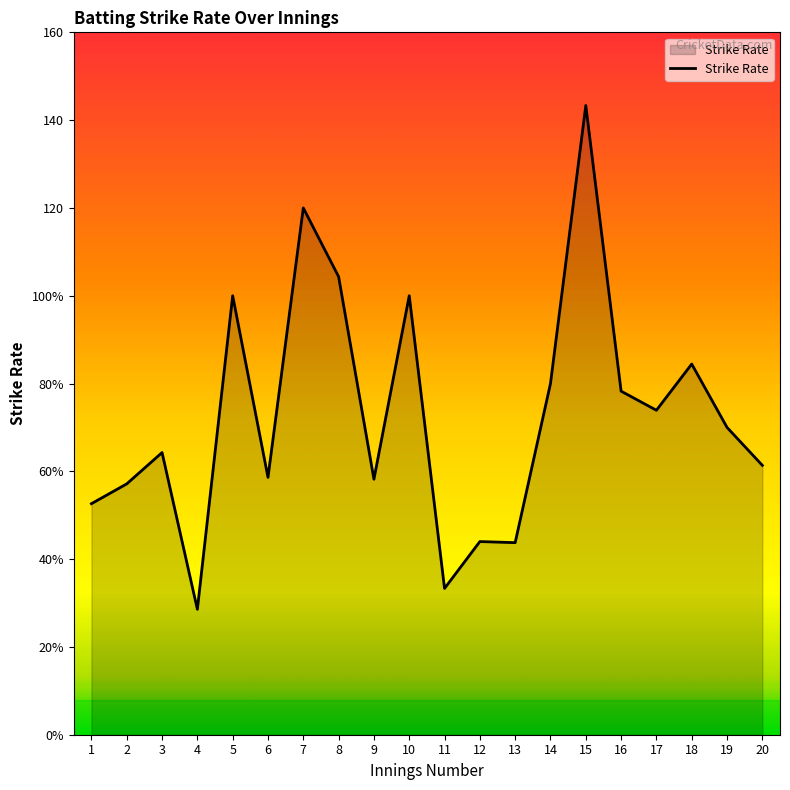

What is the difference between the maximum and second lowest values?

110.0